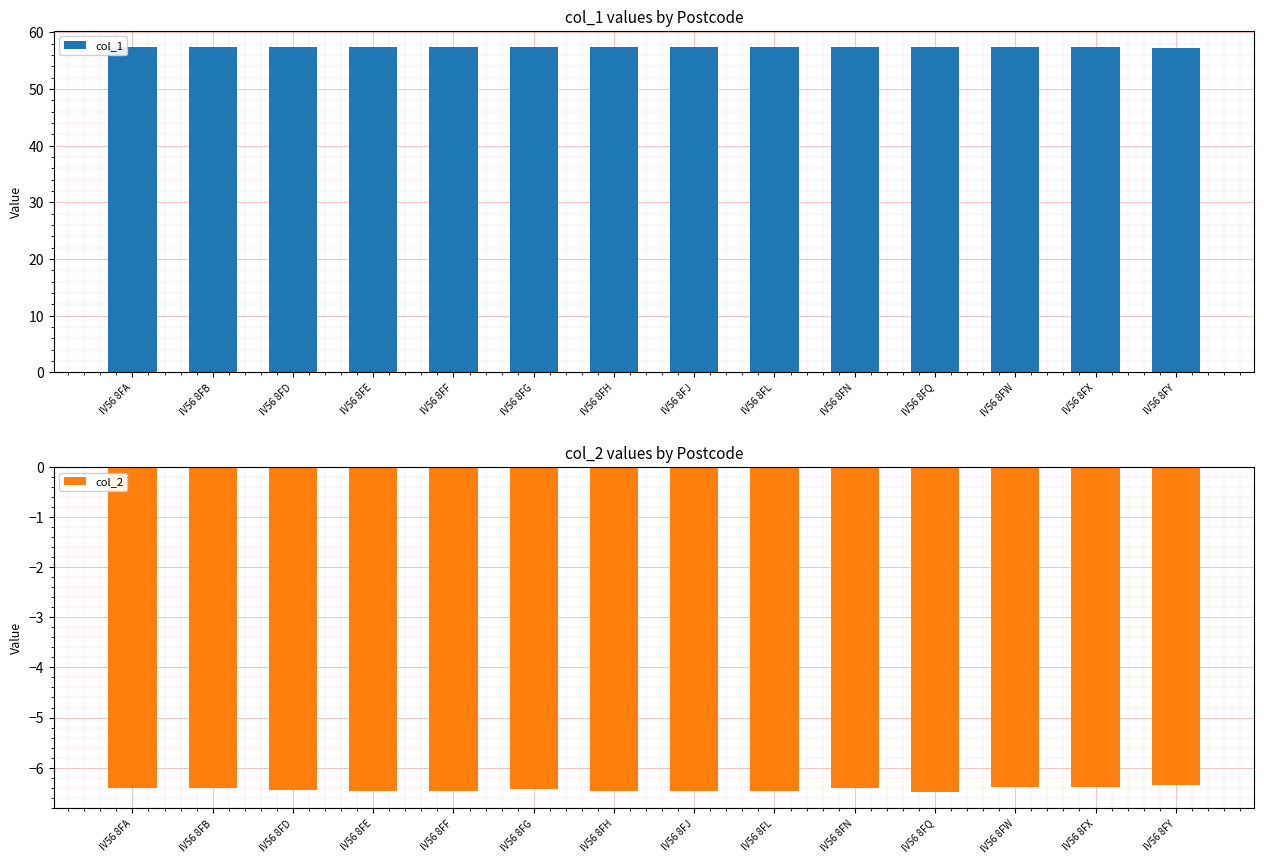

What is the value of the col_2 bar at the 6th from the left?

-6.4